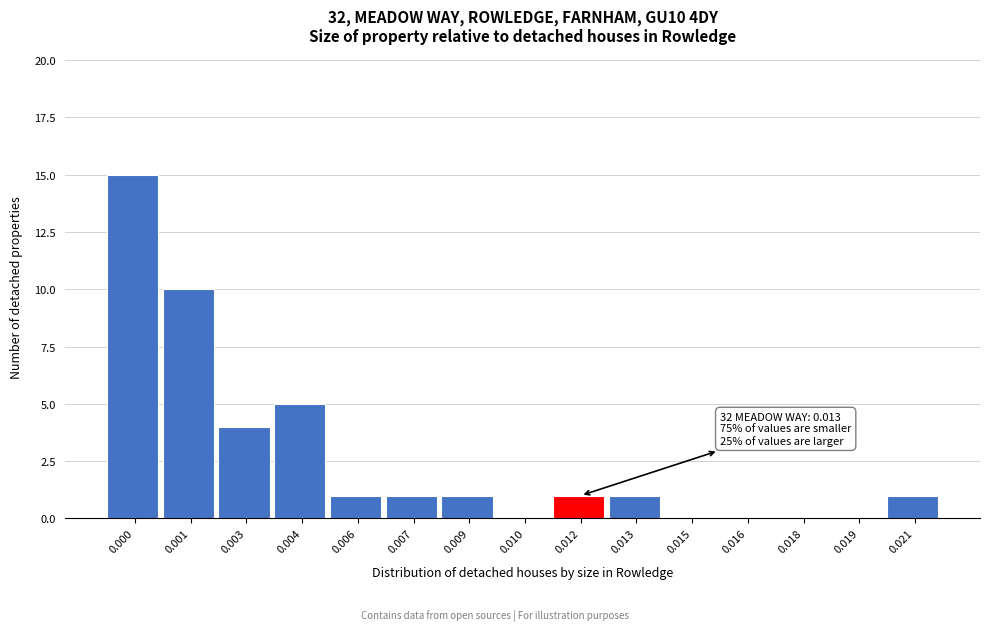

Reading right to left, transcribe all the data shown in this chart.

0.021=1	0.019=0	0.018=0	0.016=0	0.015=0	0.013=1	0.012=1	0.010=0	0.009=1	0.007=1	0.006=1	0.004=5	0.003=4	0.001=10	0.000=15